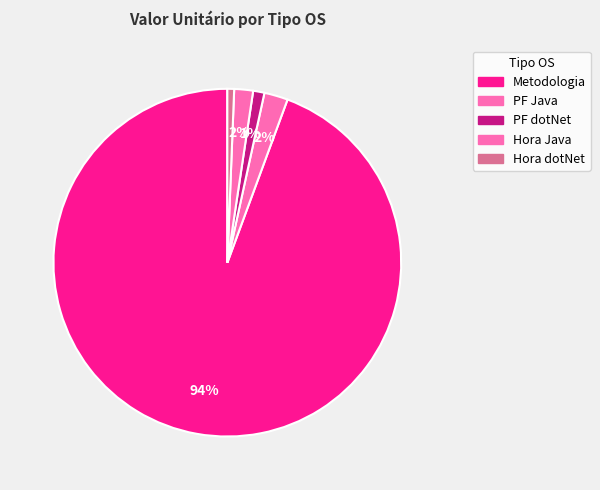

How many slices are in this pie chart?

5